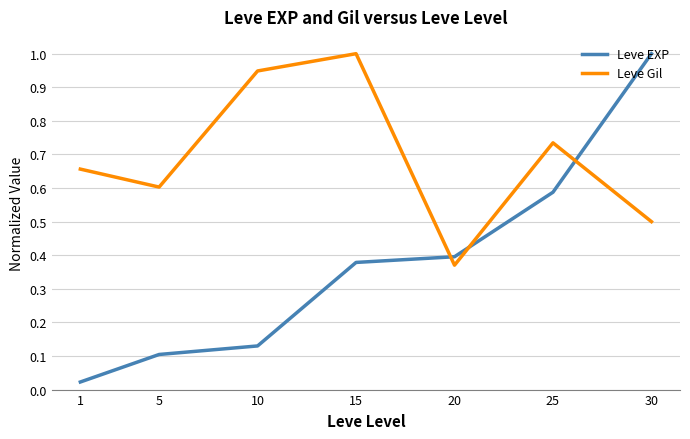

At 15, list the series in order from smallest to largest.

Leve EXP, Leve Gil